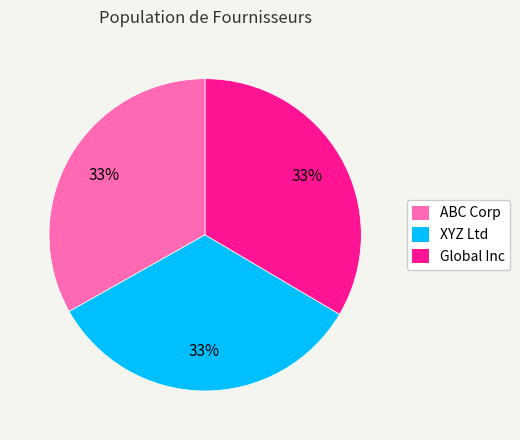

To the nearest percent, what percentage of the pie is XYZ Ltd?

33%